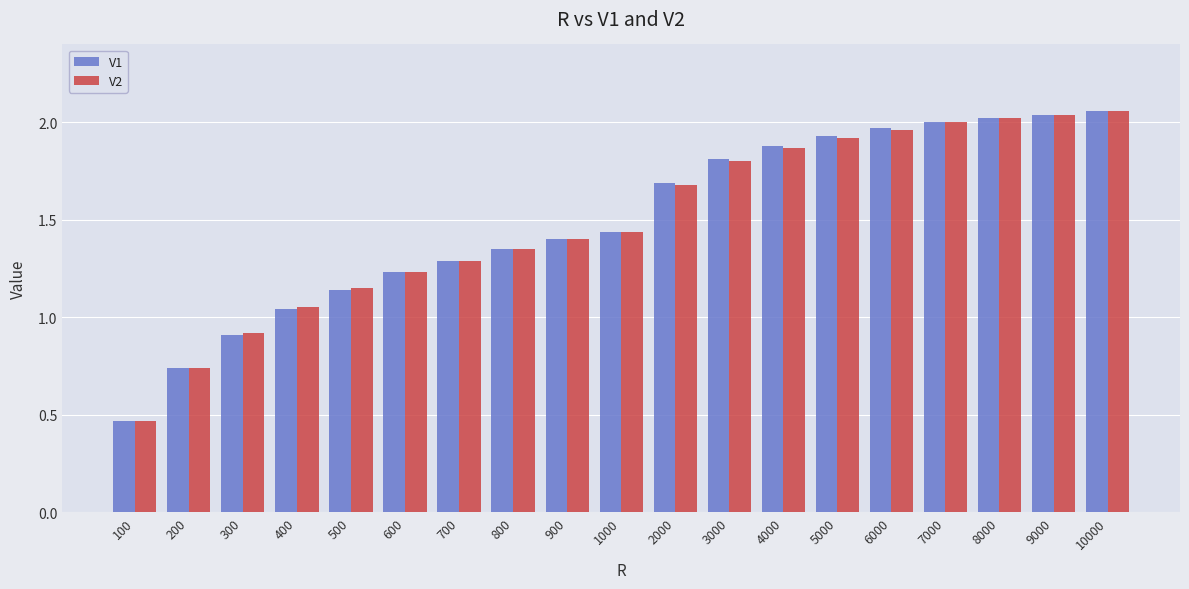

Where is V1 nearest to the value 1?

400